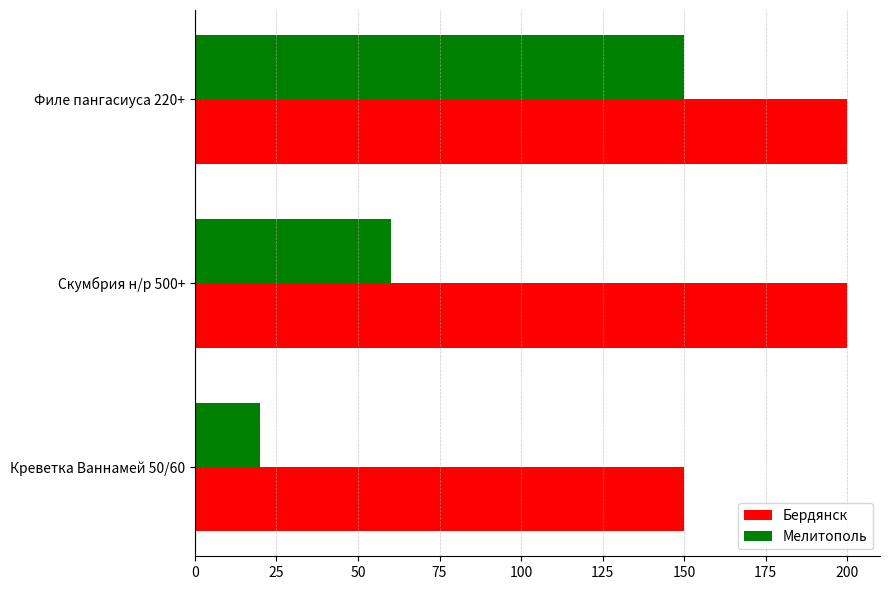

Which series has the largest total across all categories?

Бердянск